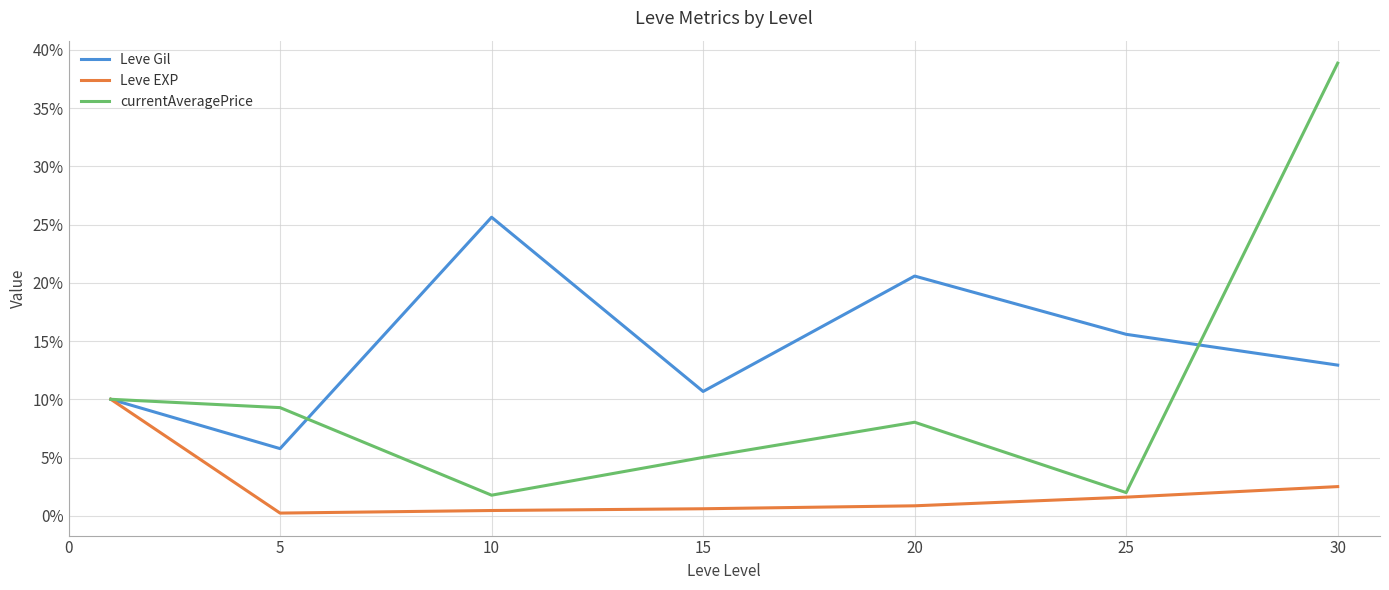

How many lines are shown in the chart?

3